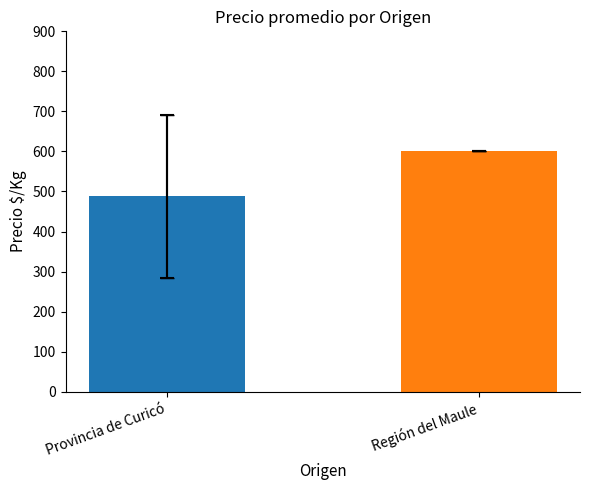

How many values are below 600?

1